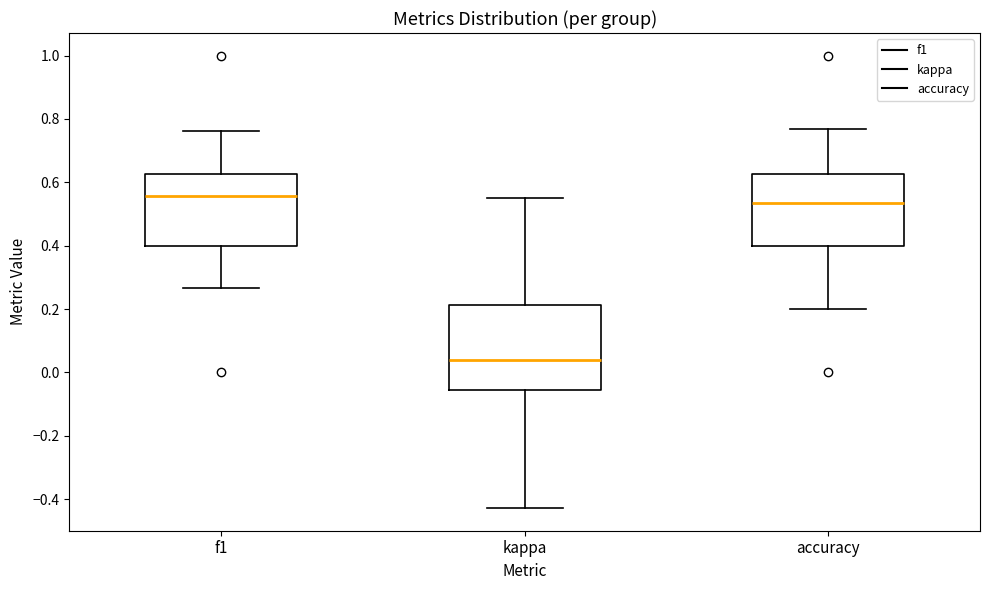

Which box has the lowest median line?

kappa